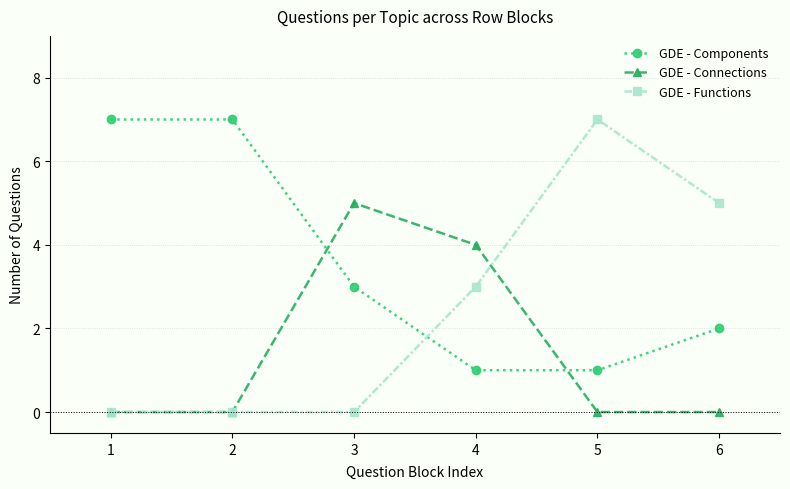

What is the greatest value displayed?

7